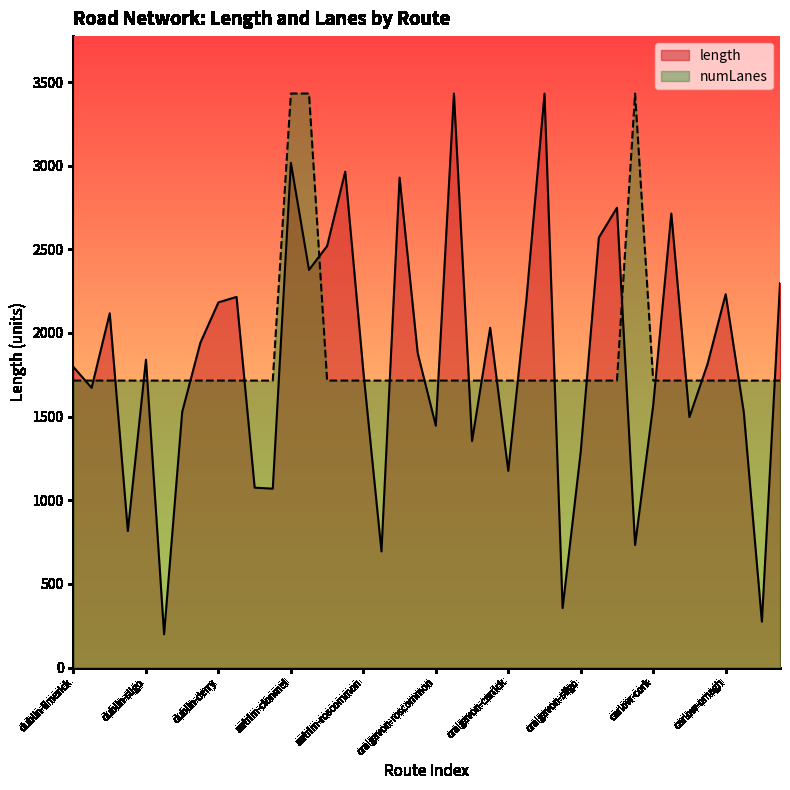

True or false: numLanes has more than 1 interior local peaks.

False